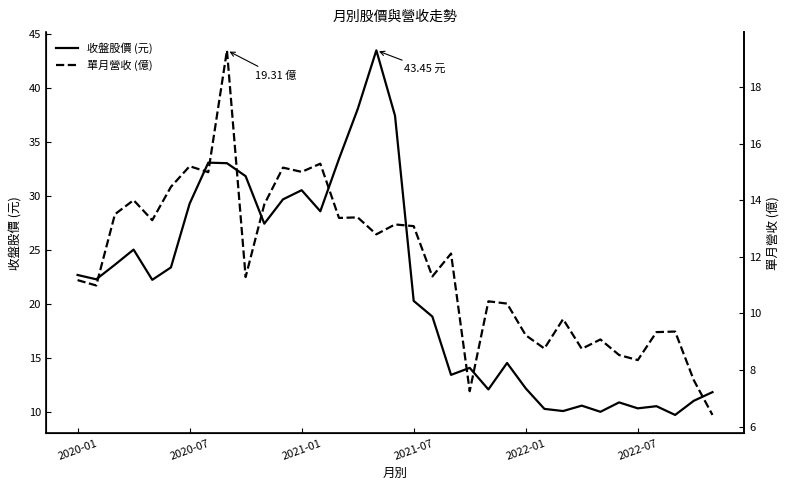

The 單月營收 (億) series shows 13.3 at 31. True or false?

False